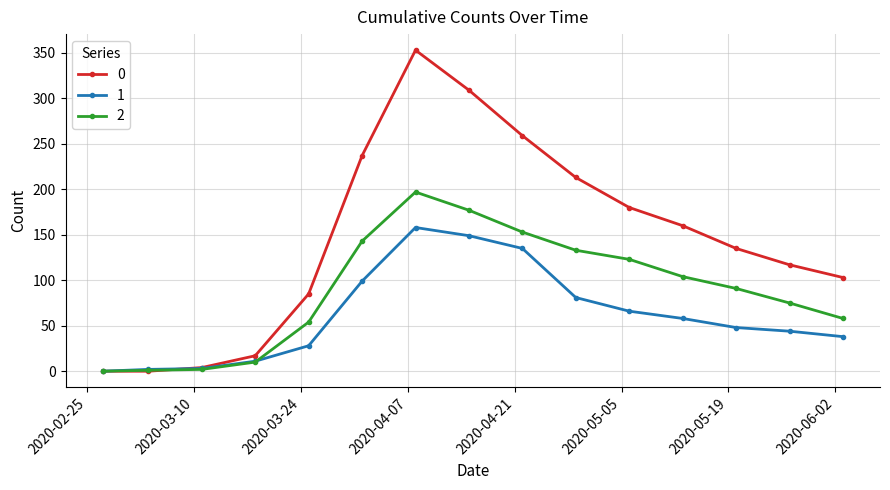

Rank the series by their average value, from highest to lowest.

0, 2, 1